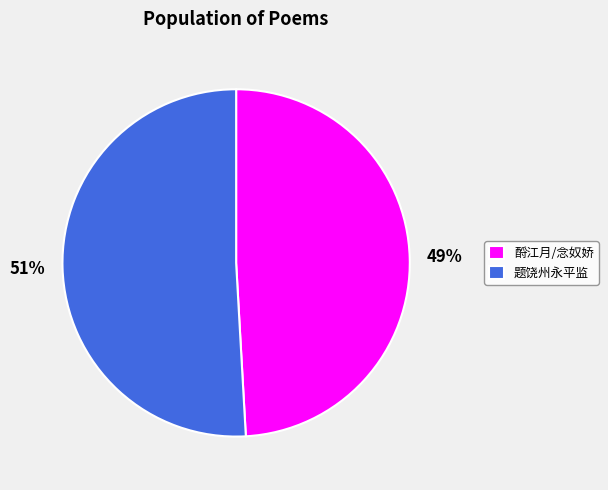

Which category has the smallest portion of the pie?

酹江月/念奴娇